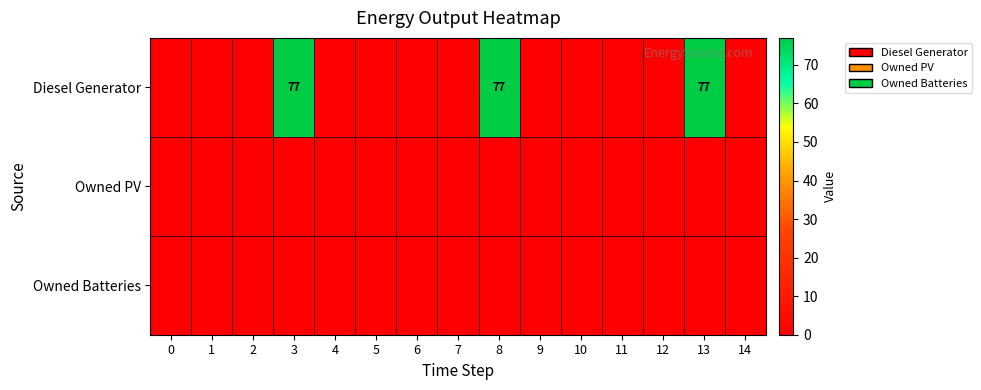

Is it true that Diesel Generator equals -44 at 4?

False